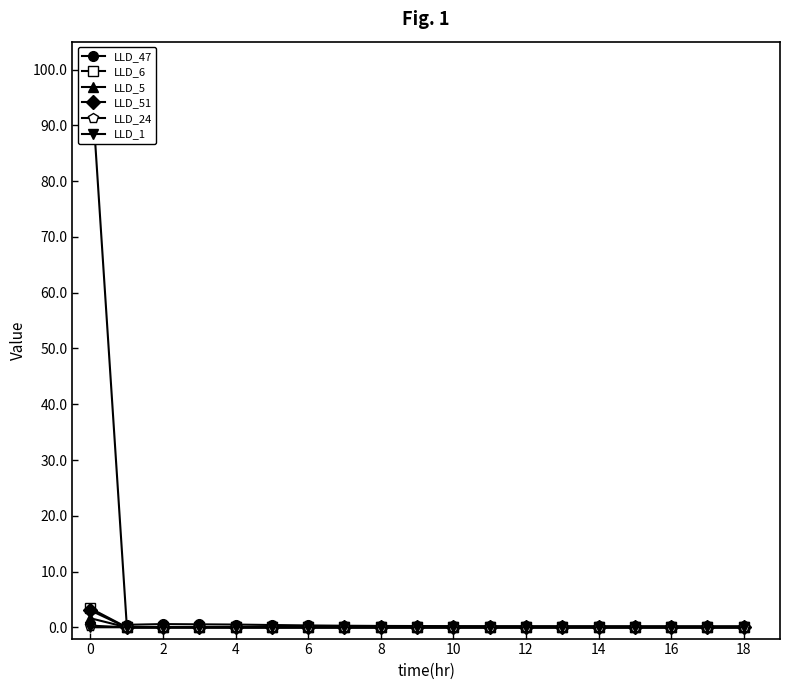

Reading left to right, list all the values displayed in this chart.

LLD_47: 100.0	0.5	0.6	0.6	0.5	0.4	0.4	0.3	0.3	0.2	0.2	0.2	0.2	0.2	0.2	0.2	0.2	0.2	0.2
LLD_6: 3.4	0.0	0.0	0.0	0.0	0.0	0.0	0.0	0.0	0.0	0.0	0.0	0.0	0.0	0.0	0.0	0.0	0.0	0.0
LLD_5: 1.6	0.0	0.0	0.0	0.0	0.0	0.0	0.0	0.0	0.0	0.0	0.0	0.0	0.0	0.0	0.0	0.0	0.0	0.0
LLD_51: 3.1	0.0	0.0	0.0	0.0	0.0	0.0	0.0	0.0	0.0	0.0	0.0	0.0	0.0	0.0	0.0	0.0	0.0	0.0
LLD_24: 0.3	0.0	0.0	0.0	0.0	0.0	0.0	0.0	0.0	0.0	0.0	0.0	0.0	0.0	0.0	0.0	0.0	0.0	0.0
LLD_1: 0.0	0.0	0.0	0.0	0.0	0.0	0.0	0.0	0.0	0.0	0.0	0.0	0.0	0.0	0.0	0.0	0.0	0.0	0.0